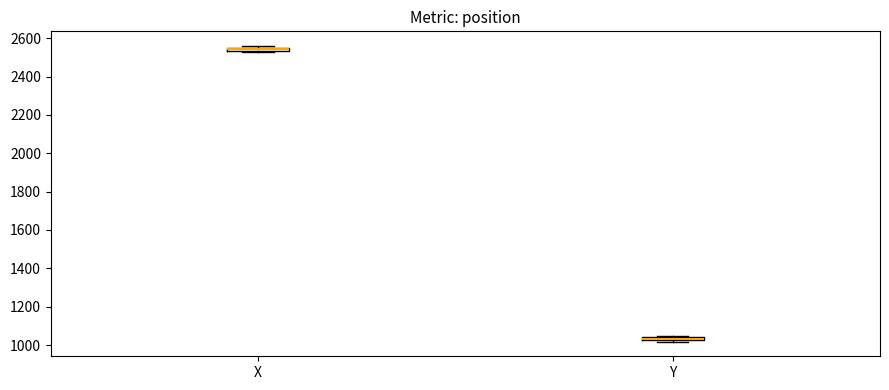

Which box's median line is the lowest?

Y